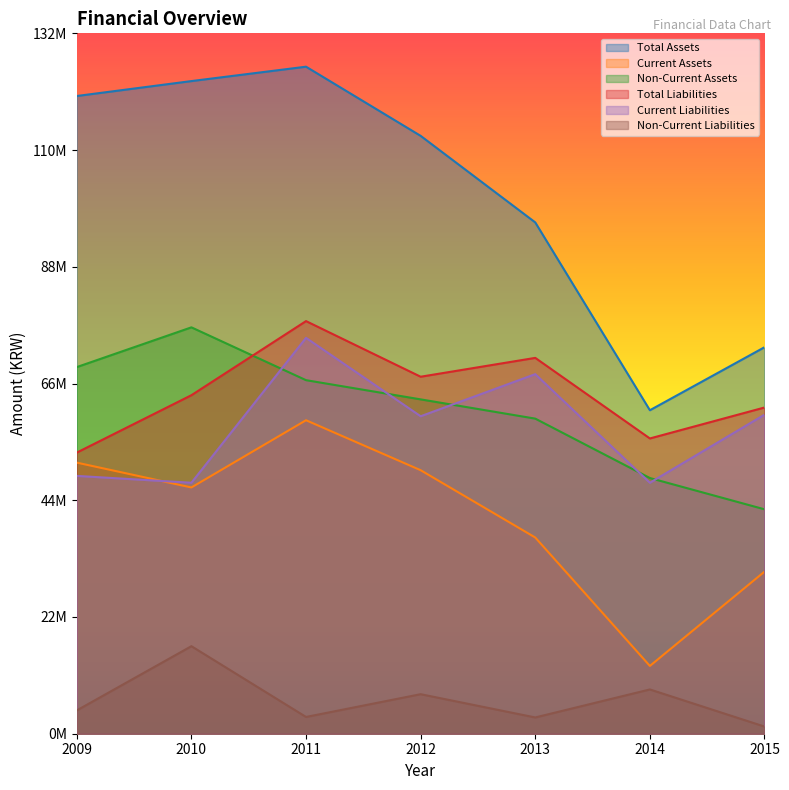

Between 2011 and 2010, which is larger?

2011